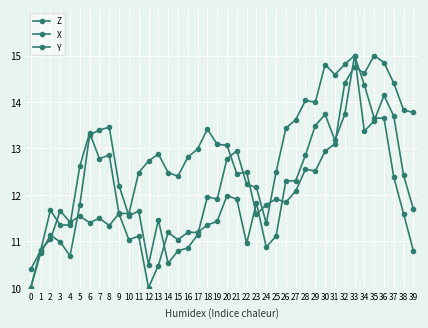

Is this an area chart (filled region under the line)?

No